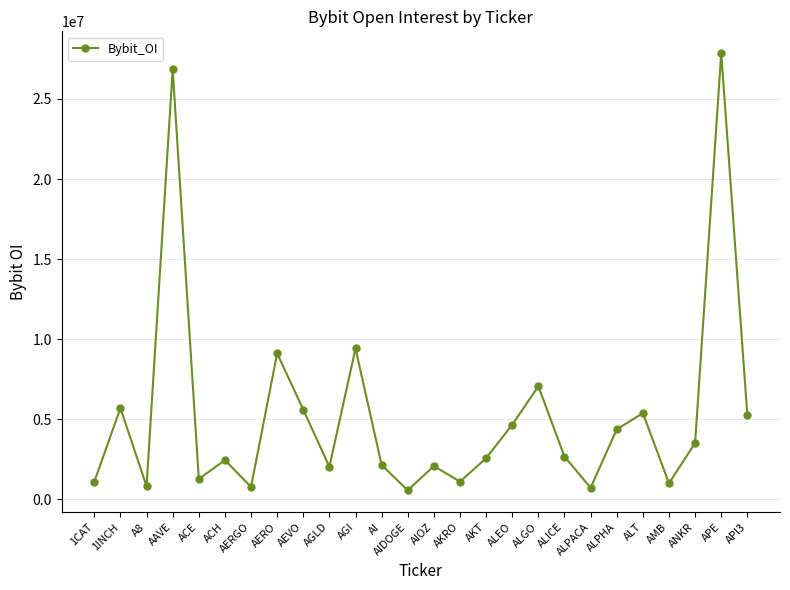

At which category does the chart reach its peak across all series?

APE